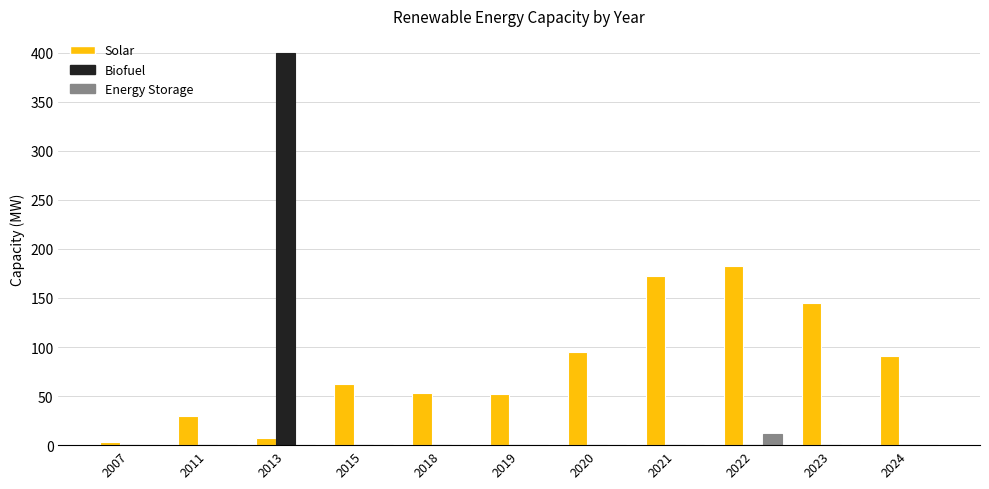

Between 2022 and 2024, which series saw the biggest shift?

Solar